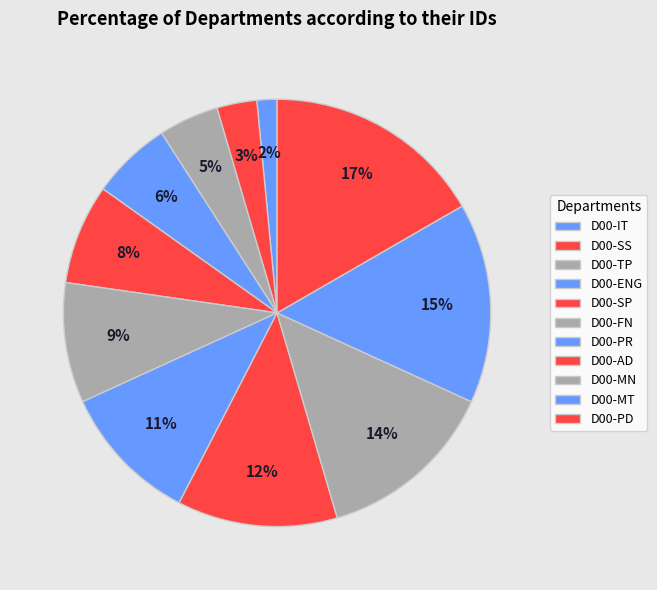

How many segments does this pie chart have?

11